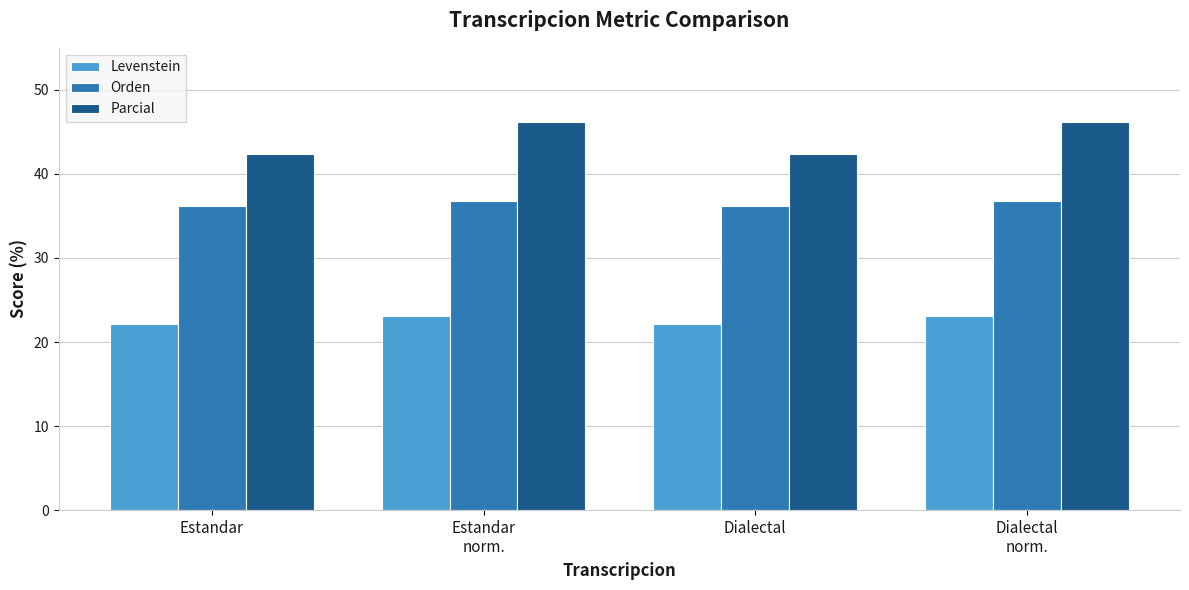

What is the average value of the Parcial series?

44.3